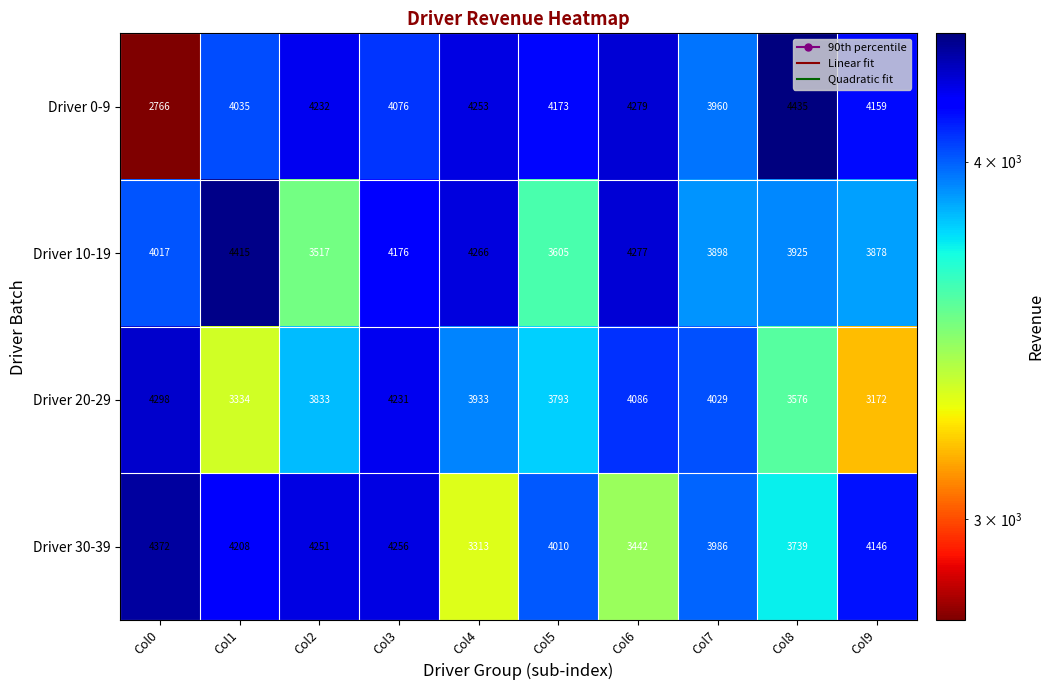

At which category is the sum across all series the highest?

Col3